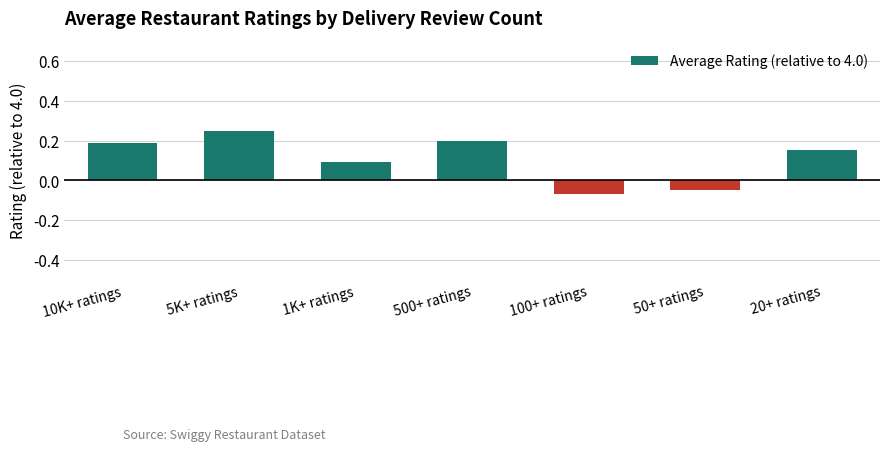

Where does the data first go above 0?

10K+ ratings